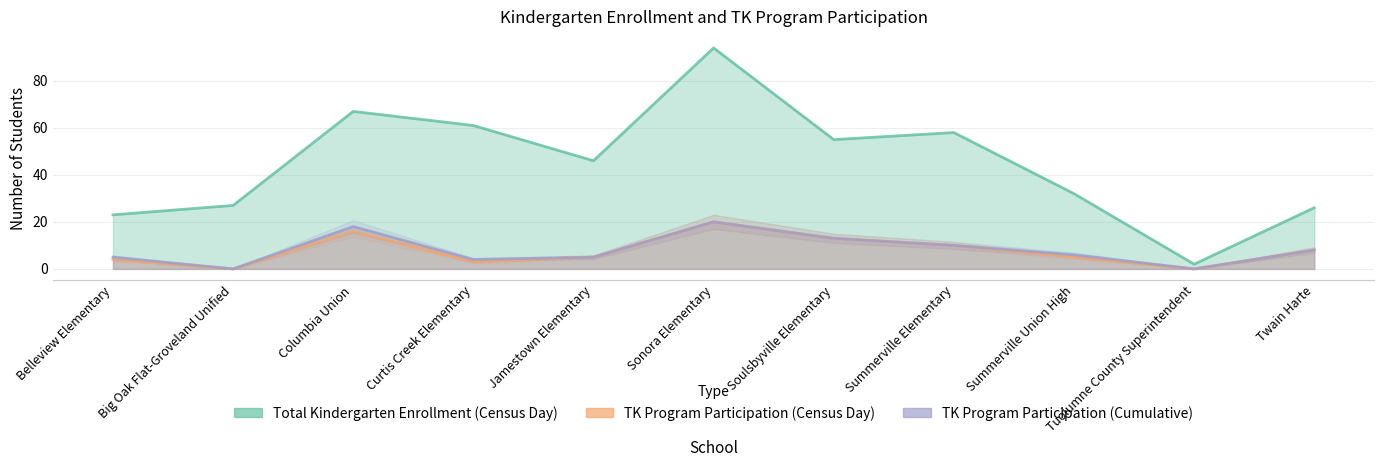

What is the sum of all TK Program Participation (Cumulative) values?

89